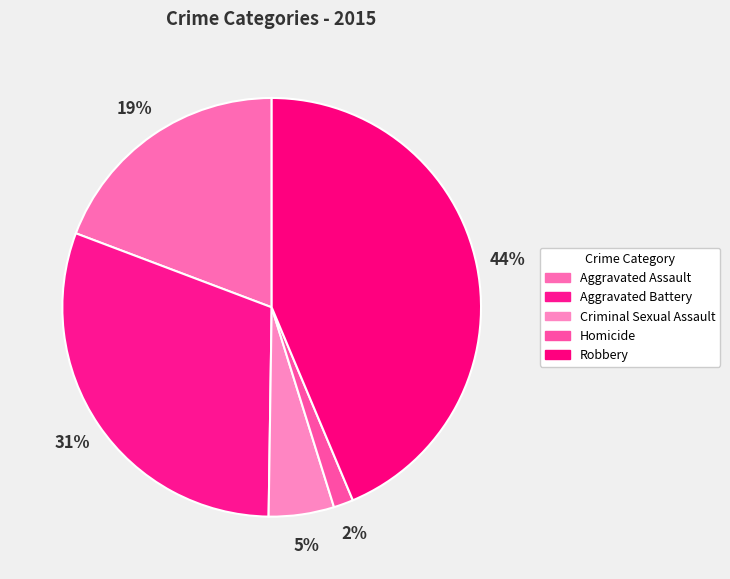

To the nearest percent, what is the difference between the Aggravated Assault and Homicide slice percentages?

18%